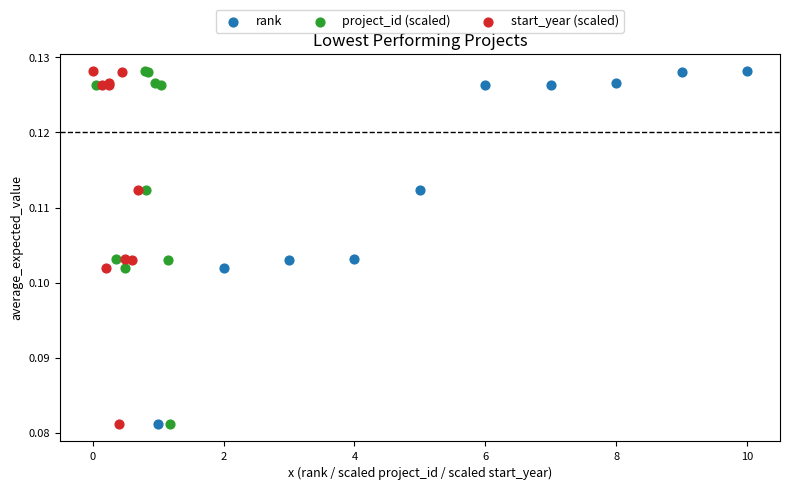

What are all the series names shown in the legend?

rank, project_id (scaled), start_year (scaled)